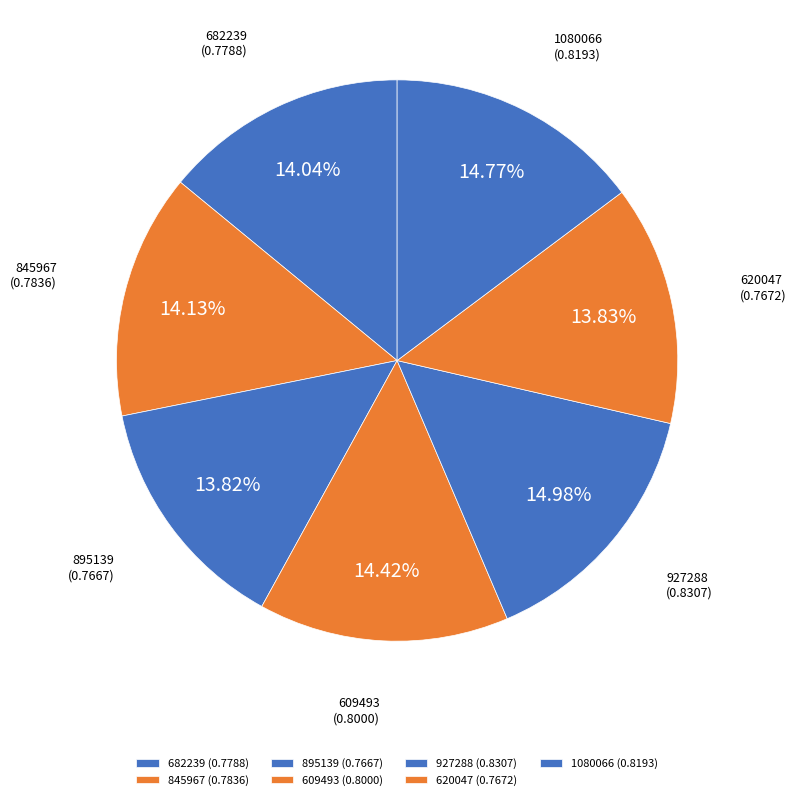

How many segments does this pie chart have?

7